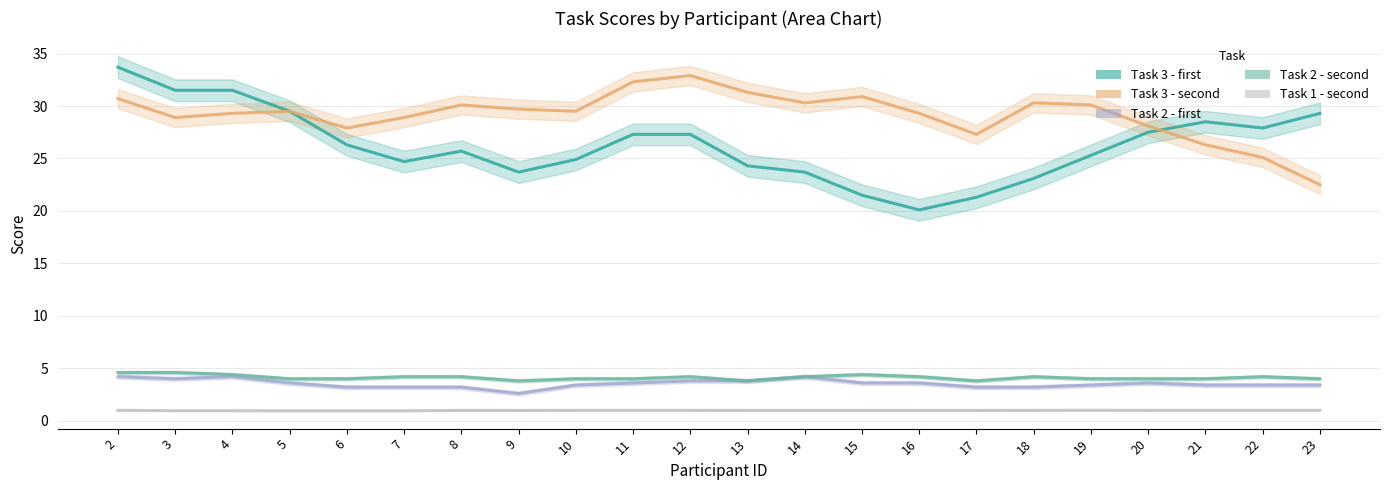

Which series has the largest total across all categories?

Task 3 - second